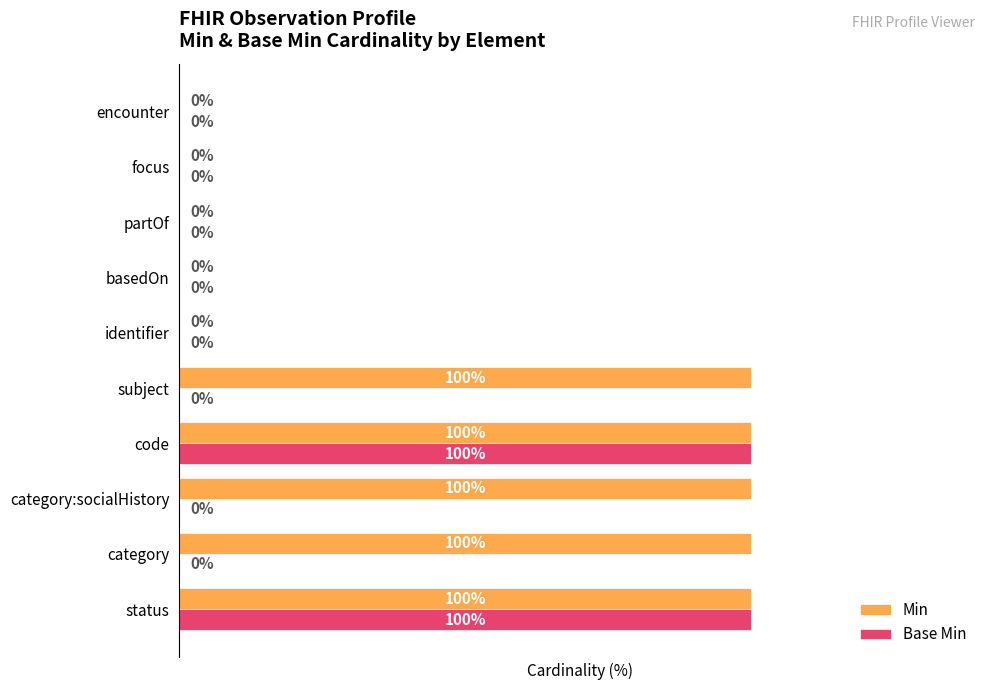

Which series has the largest total across all categories?

Min